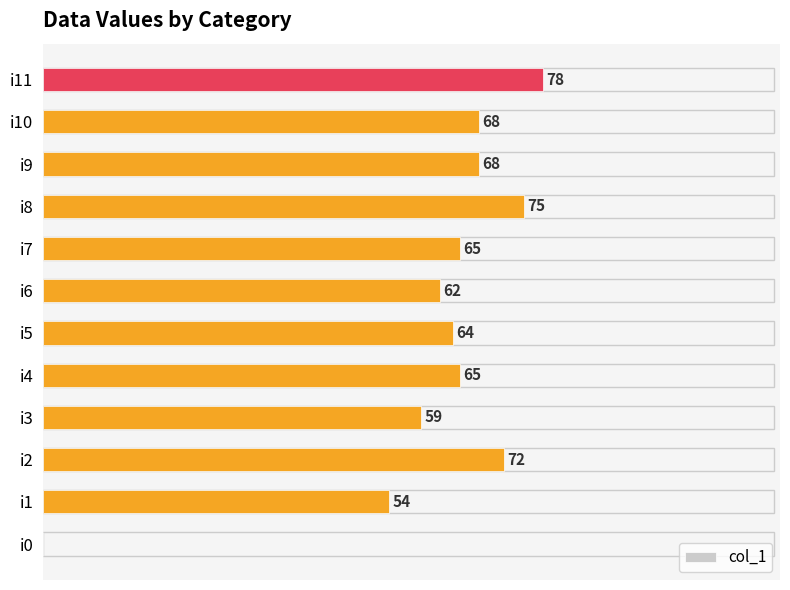

Which label corresponds to the largest value in the chart?

i11